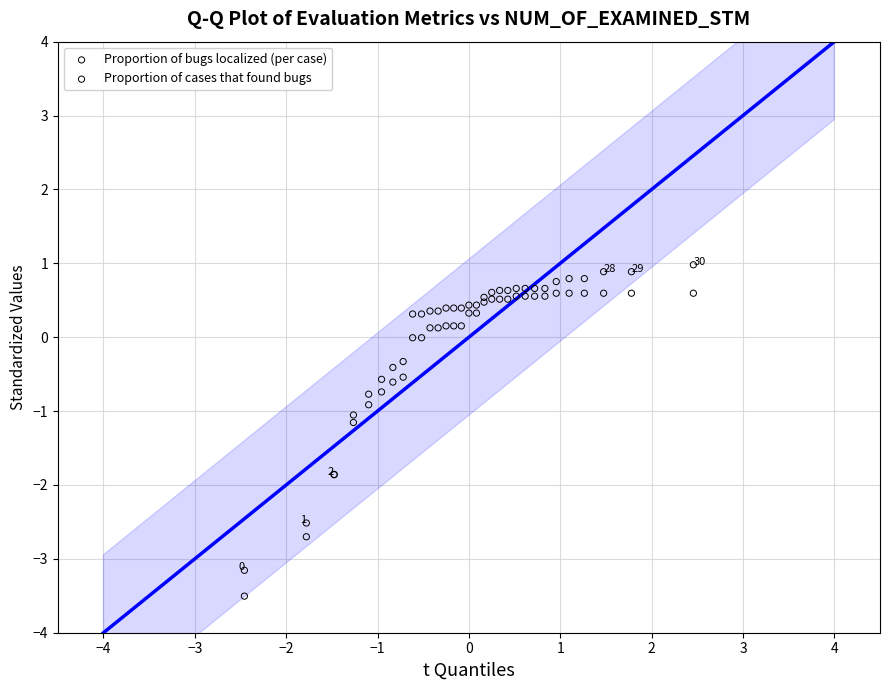

Which series contains the highest Y value?

Proportion of bugs localized (per case)